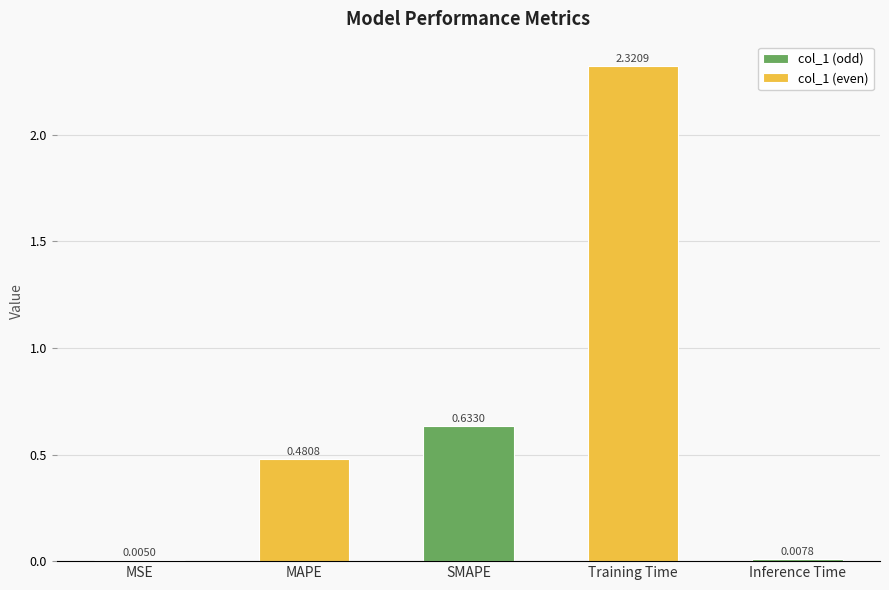

Reading right to left, what are all the values shown in this chart?

Inference Time=0.0	Training Time=2.3	SMAPE=0.6	MAPE=0.5	MSE=0.0